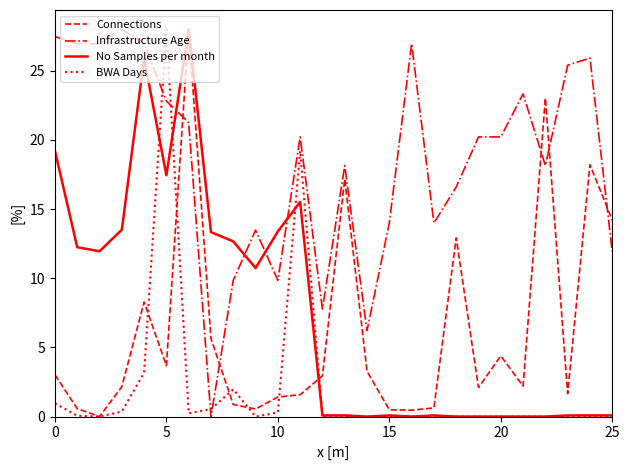

True or false: Infrastructure Age and BWA Days intersect in this chart.

True